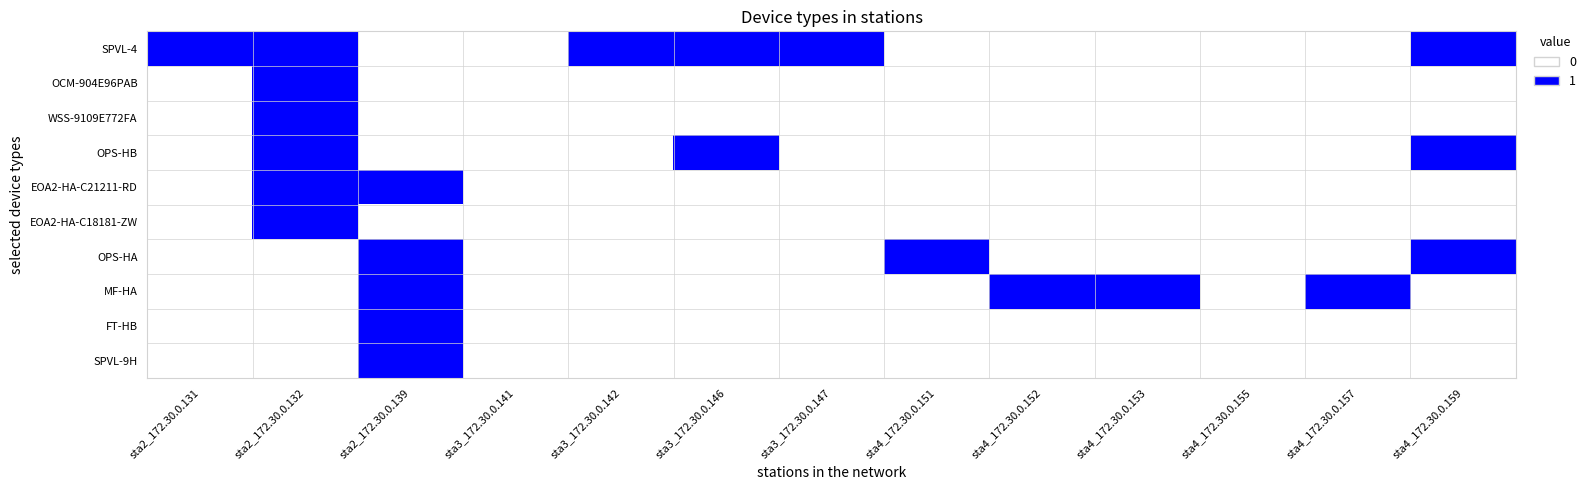

What is the total value across all series at sta4_172.30.0.153?

1